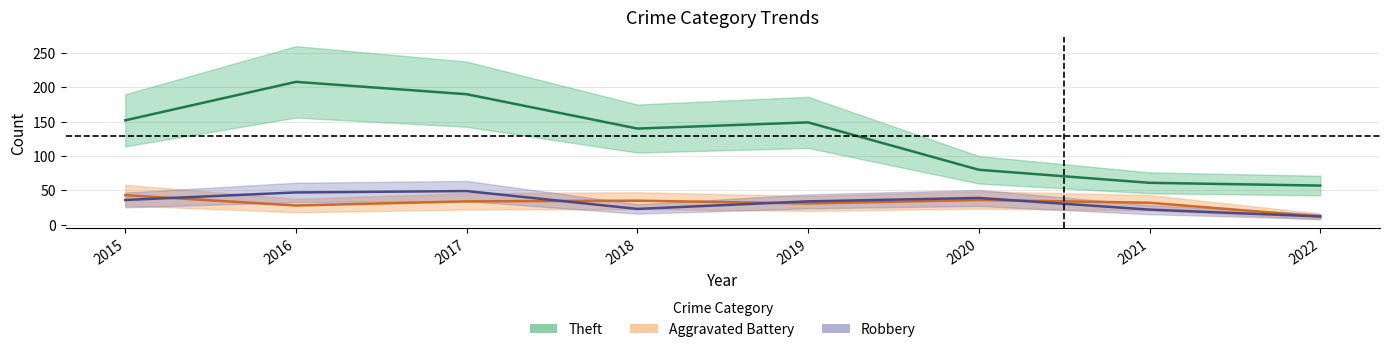

True or false: Robbery and Theft intersect in this chart.

False